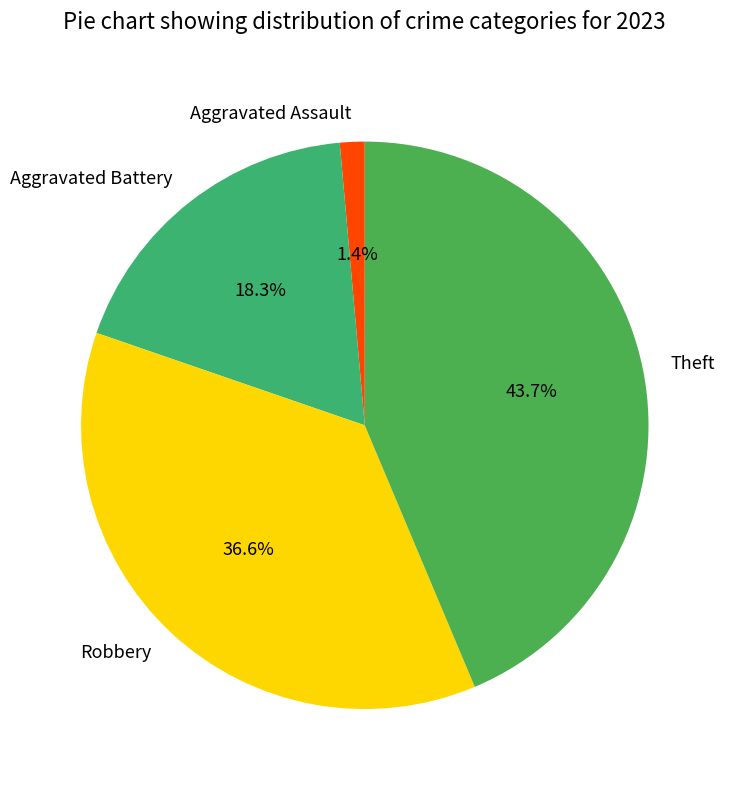

To the nearest percent, what is the combined percentage of Aggravated Assault and Robbery?

38%